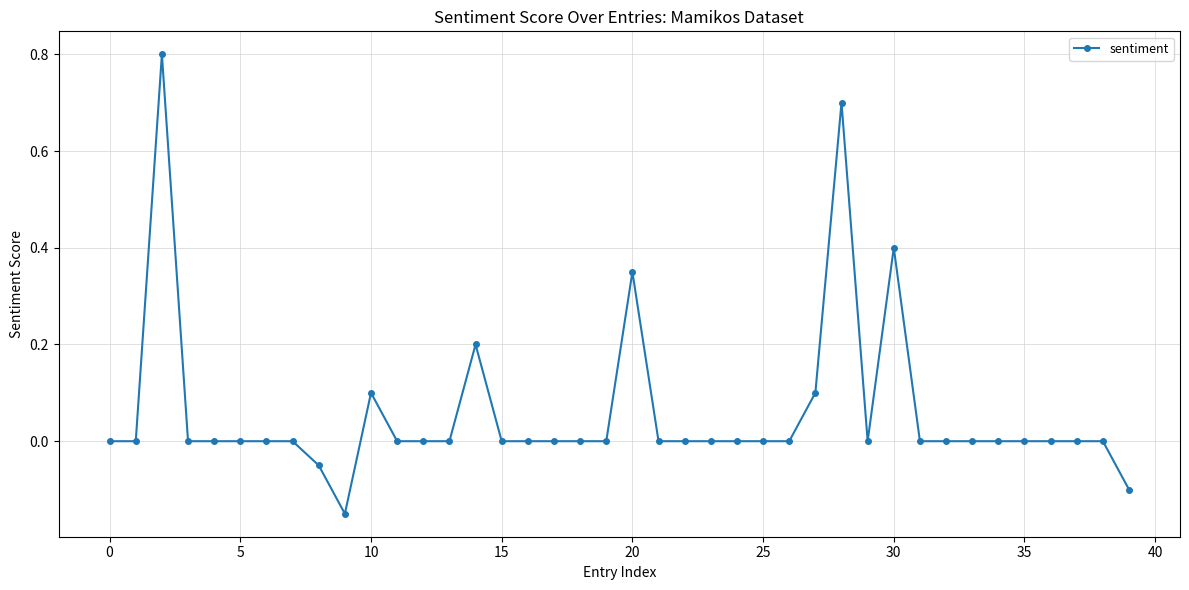

What is the difference between the second highest and second lowest values?

0.8